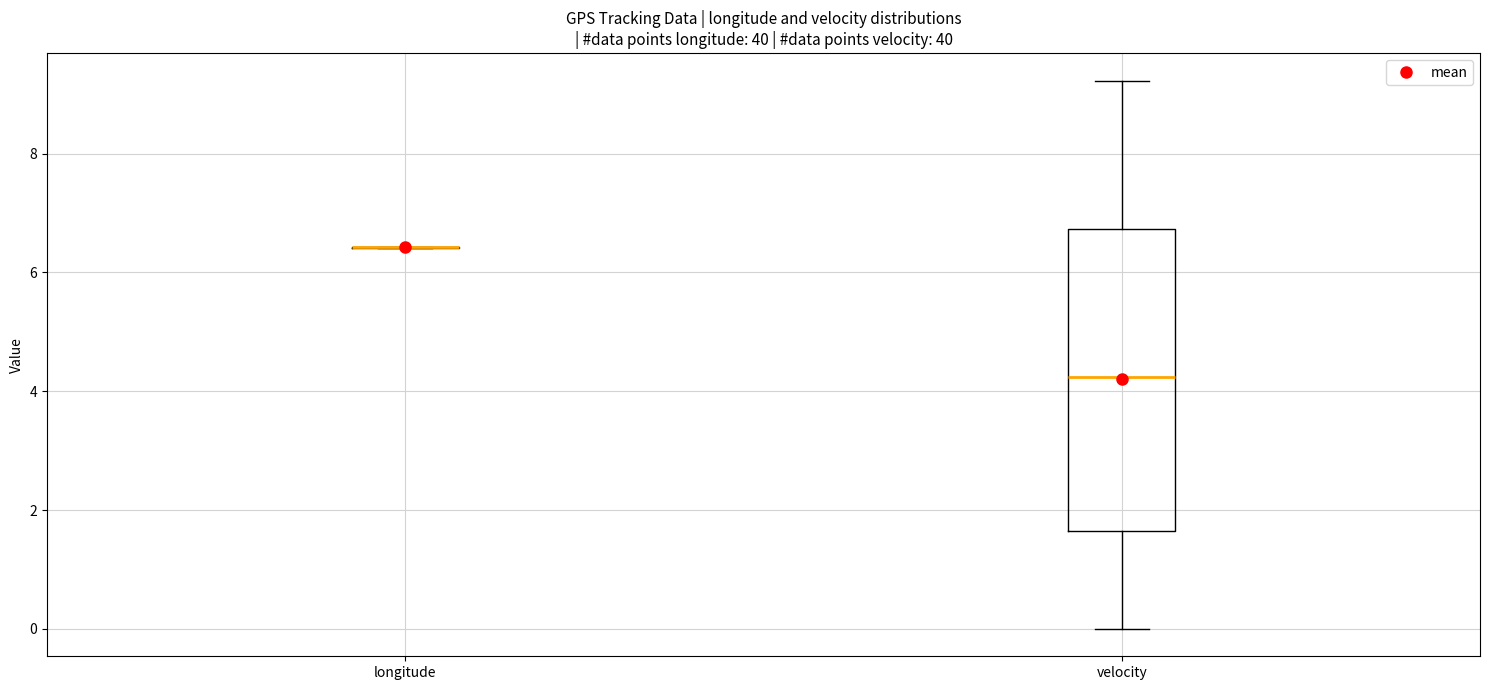

Reading left to right, read every box against the y-axis: the position of its median line, the range the box covers, and the ends of its whiskers. The values are not printed on the chart, so give them approximately, as read against the axis.

longitude: box collapsed to a line at 6.4, whiskers 6.4 to 6.4
velocity: median 4.2, box 1.6 to 6.8, whiskers 0.0 to 9.2